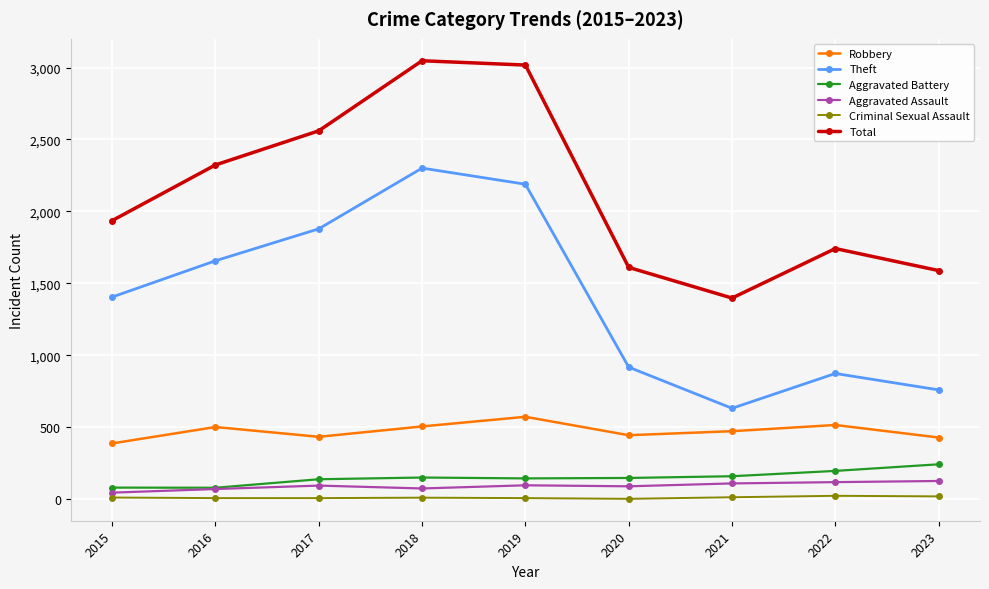

What is the difference between the Aggravated Battery values at 2021 and 2020?

12